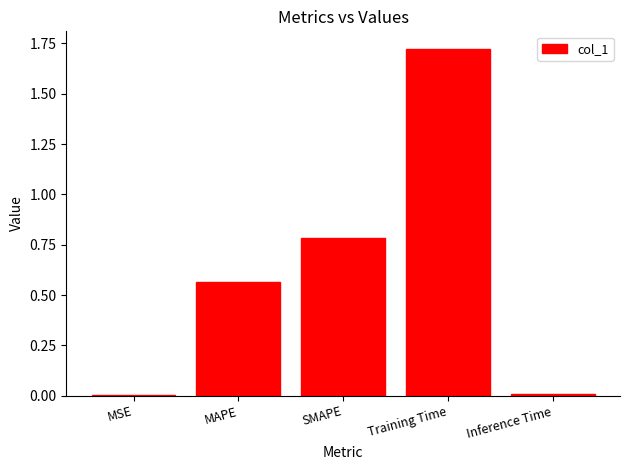

What is the approximate value at SMAPE?

0.8